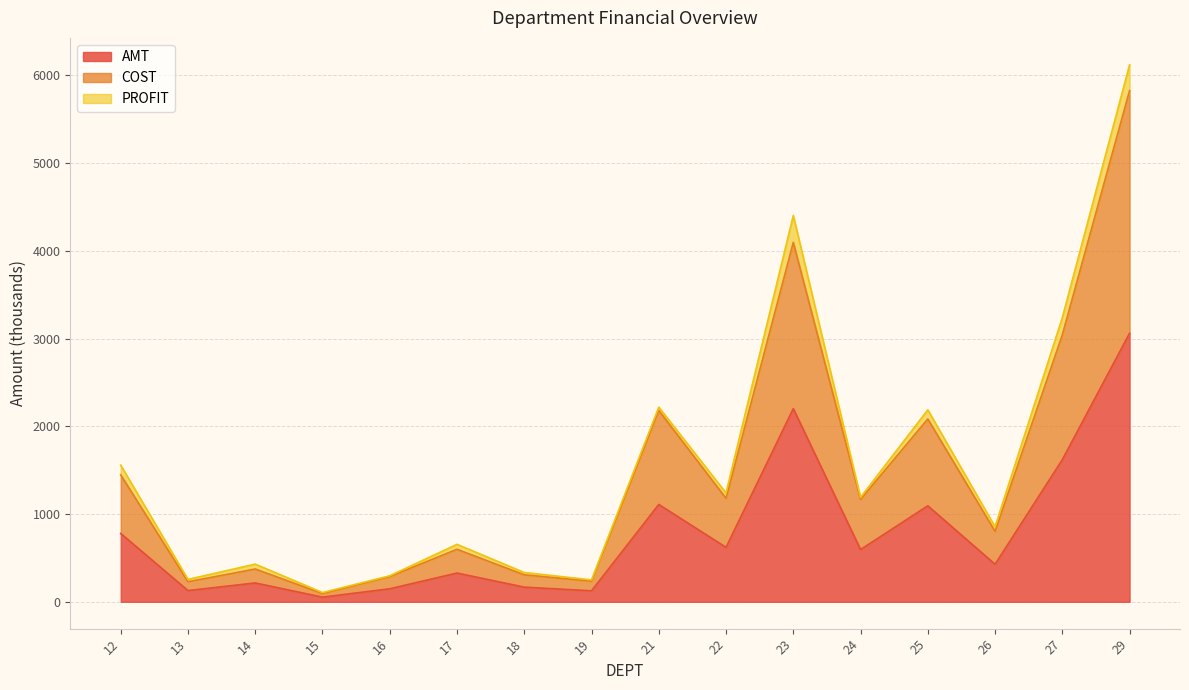

Which series has the largest total across all categories?

AMT